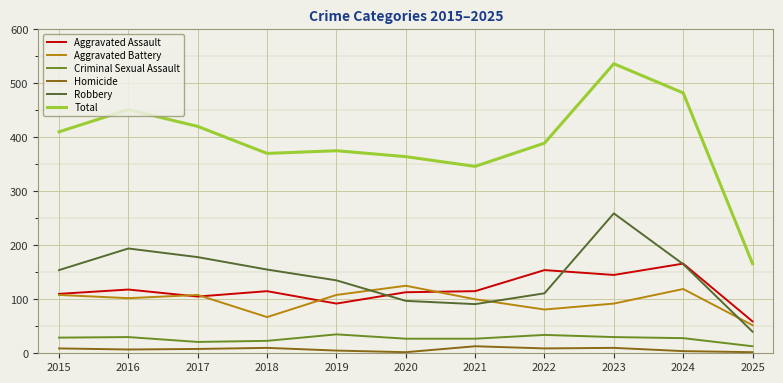

What is the spread (max minus min) of values at 2021?

333